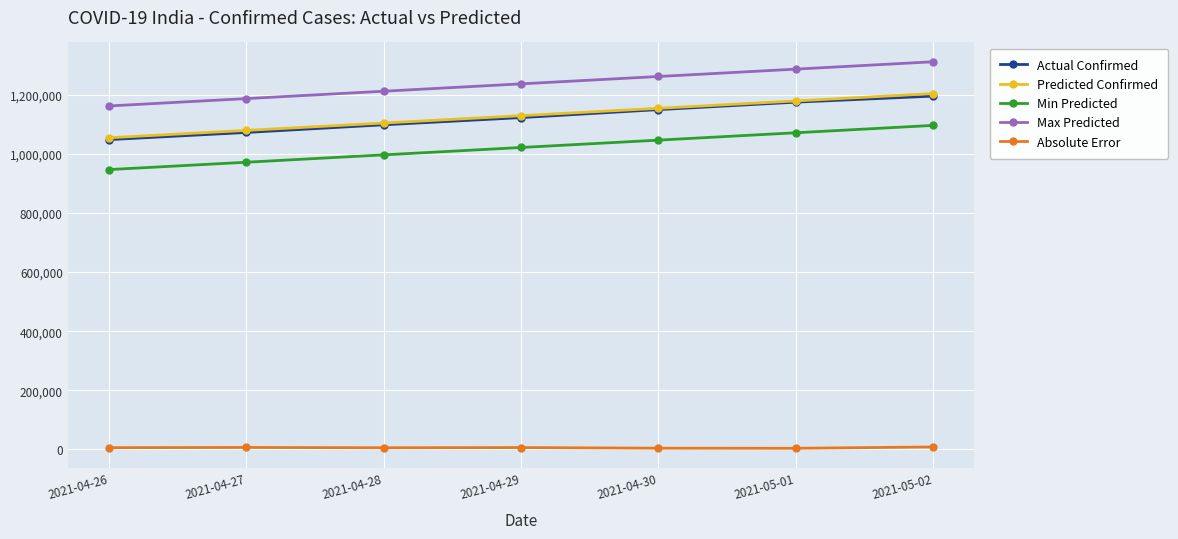

What is the difference between the highest and lowest values at 2021-04-29?

1229880